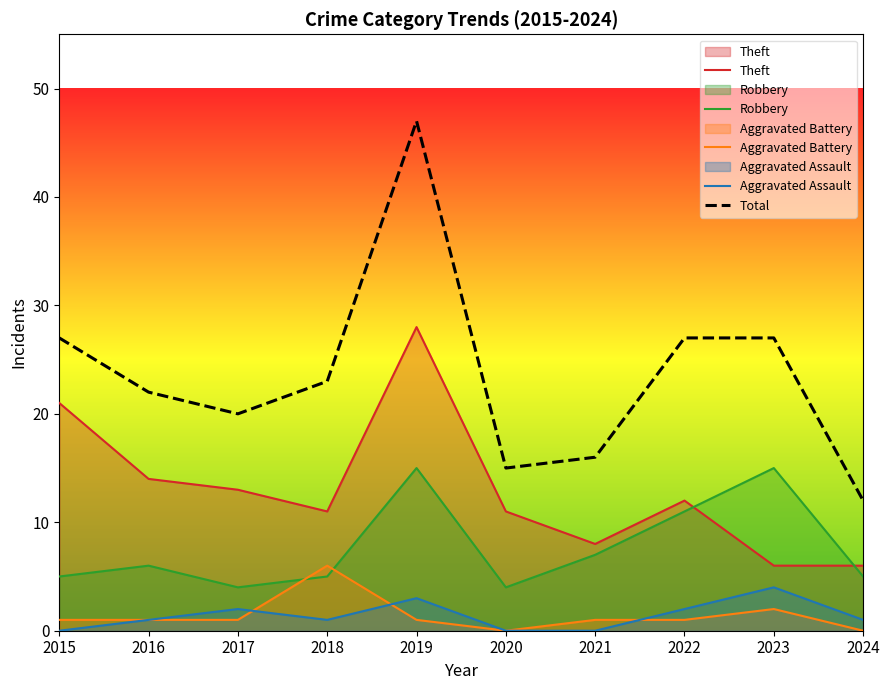

Is it true that Aggravated Battery equals 1 at 2021?

True